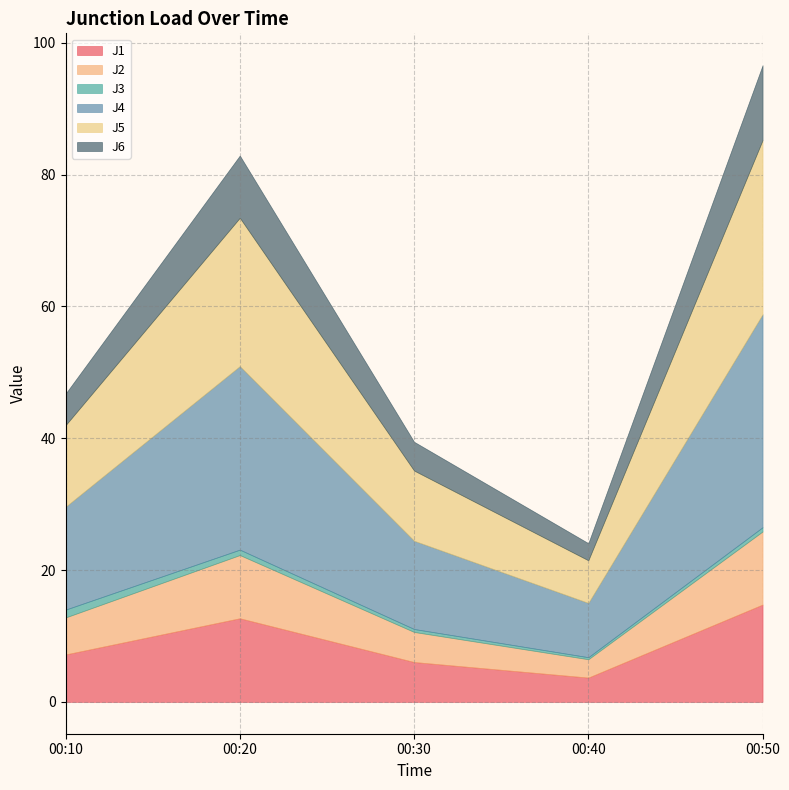

Which series has the largest total across all categories?

J4